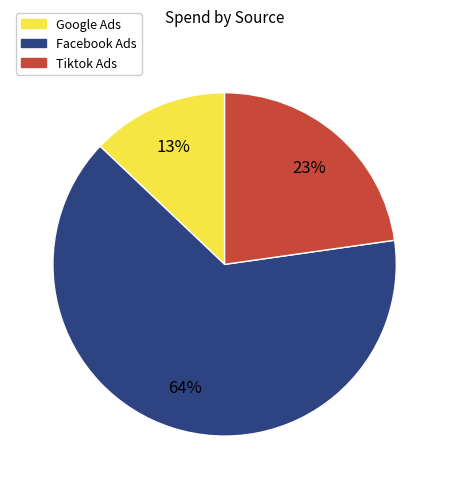

Is there any slice that represents more than half of the pie?

Yes